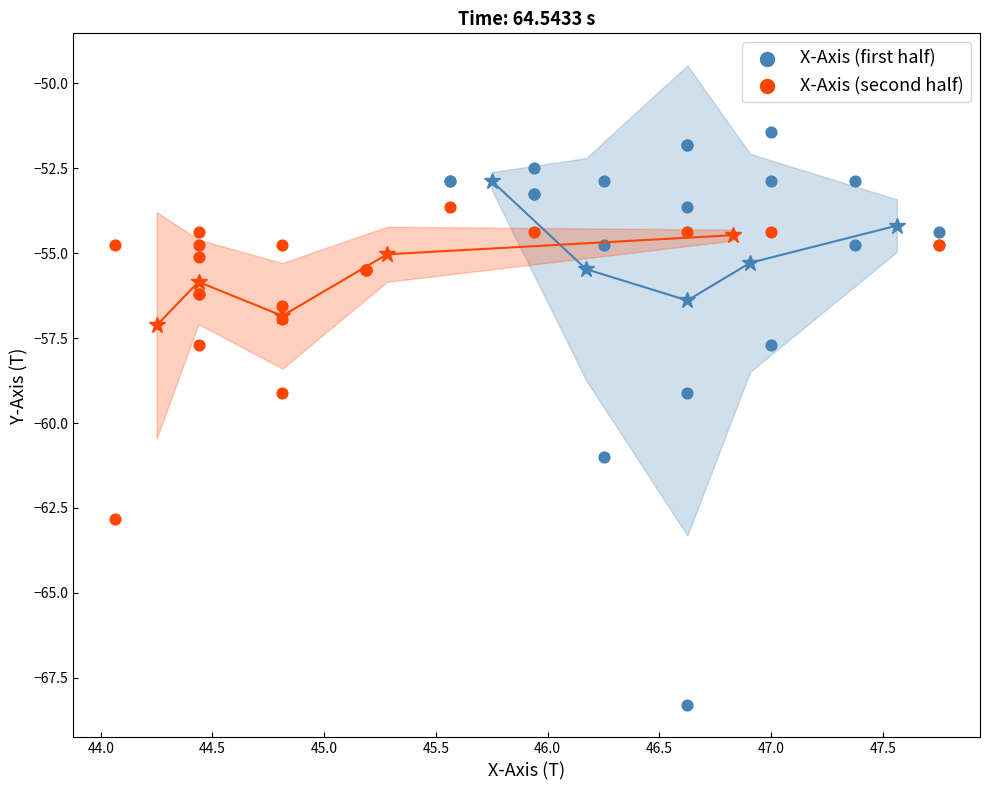

Which series reaches the maximum Y coordinate?

X-Axis (first half)